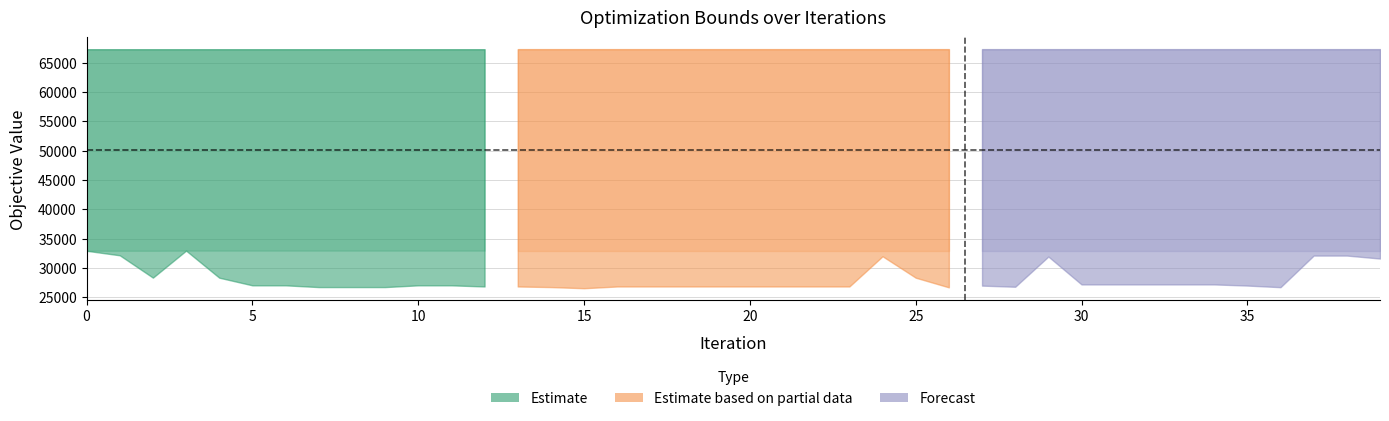

Reading left to right, what are all the values shown in this chart?

UB: 67303.0	67303.0	67303.0	67303.0	67303.0	67303.0	67303.0	67303.0	67303.0	67303.0	67303.0	67303.0	67303.0	67303.0	67303.0	67303.0	67303.0	67303.0	67303.0	67303.0	67303.0	67303.0	67303.0	67303.0	67303.0	67303.0	67303.0	67303.0	67303.0	67303.0	67303.0	67303.0	67303.0	67303.0	67303.0	67303.0	67303.0	67303.0	67303.0	67303.0
LB: 32928.0	32928.0	32928.0	32956.0	32956.0	32956.0	32956.0	32956.0	32956.0	32956.0	32956.0	32956.0	32956.0	32956.0	32956.0	32956.0	32956.0	32956.0	32956.0	32956.0	32956.0	32956.0	32956.0	32956.0	32956.0	32956.0	32956.0	32956.0	32956.0	32956.0	32956.0	32956.0	32956.0	32956.0	32956.0	32956.0	32956.0	32956.0	32956.0	32956.0
OuterObj_star: 67303.0	67303.0	67303.0	67303.0	67303.0	67303.0	67303.0	67303.0	67303.0	67303.0	67303.0	67303.0	67303.0	67303.0	67303.0	67303.0	67303.0	67303.0	67303.0	67303.0	67303.0	67303.0	67303.0	67303.0	67303.0	67303.0	67303.0	67303.0	67303.0	67303.0	67303.0	67303.0	67303.0	67303.0	67303.0	67303.0	67303.0	67303.0	67303.0	67303.0
OuterObj_bar: 32928.0	32158.0	28347.0	32956.0	28337.0	27034.0	27034.0	26737.0	26737.0	26737.0	27034.0	27034.0	26840.0	26840.0	26737.0	26543.0	26840.0	26840.0	26840.0	26840.0	26840.0	26840.0	26840.0	26840.0	31992.0	28337.0	26690.0	26987.0	26793.0	31945.0	27190.0	27190.0	27190.0	27190.0	27190.0	26996.0	26720.0	32112.0	32112.0	31605.0